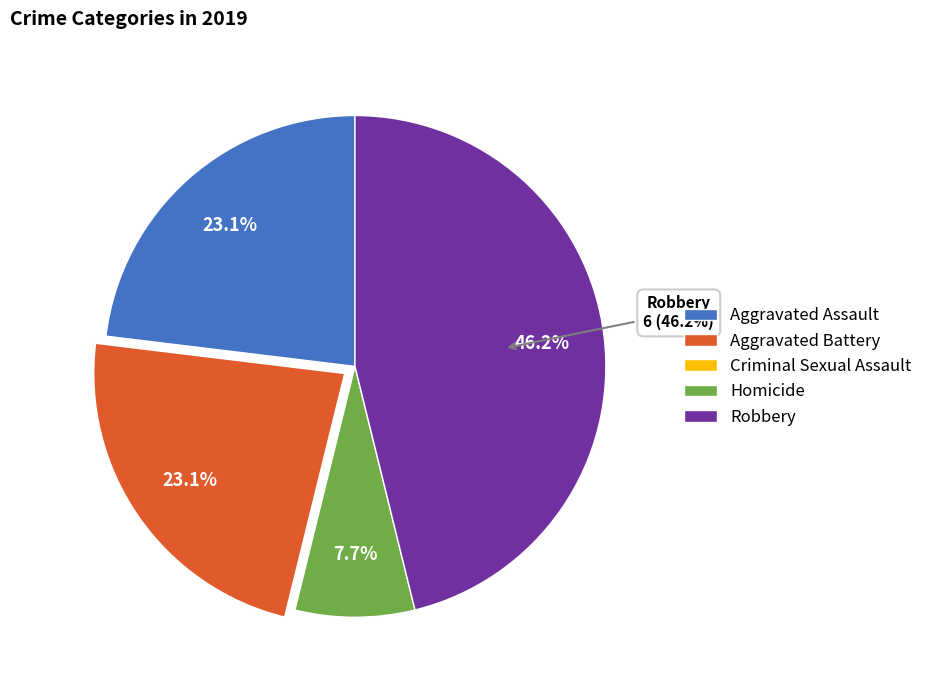

What is the total percentage of Homicide and Aggravated Assault?

30.8%